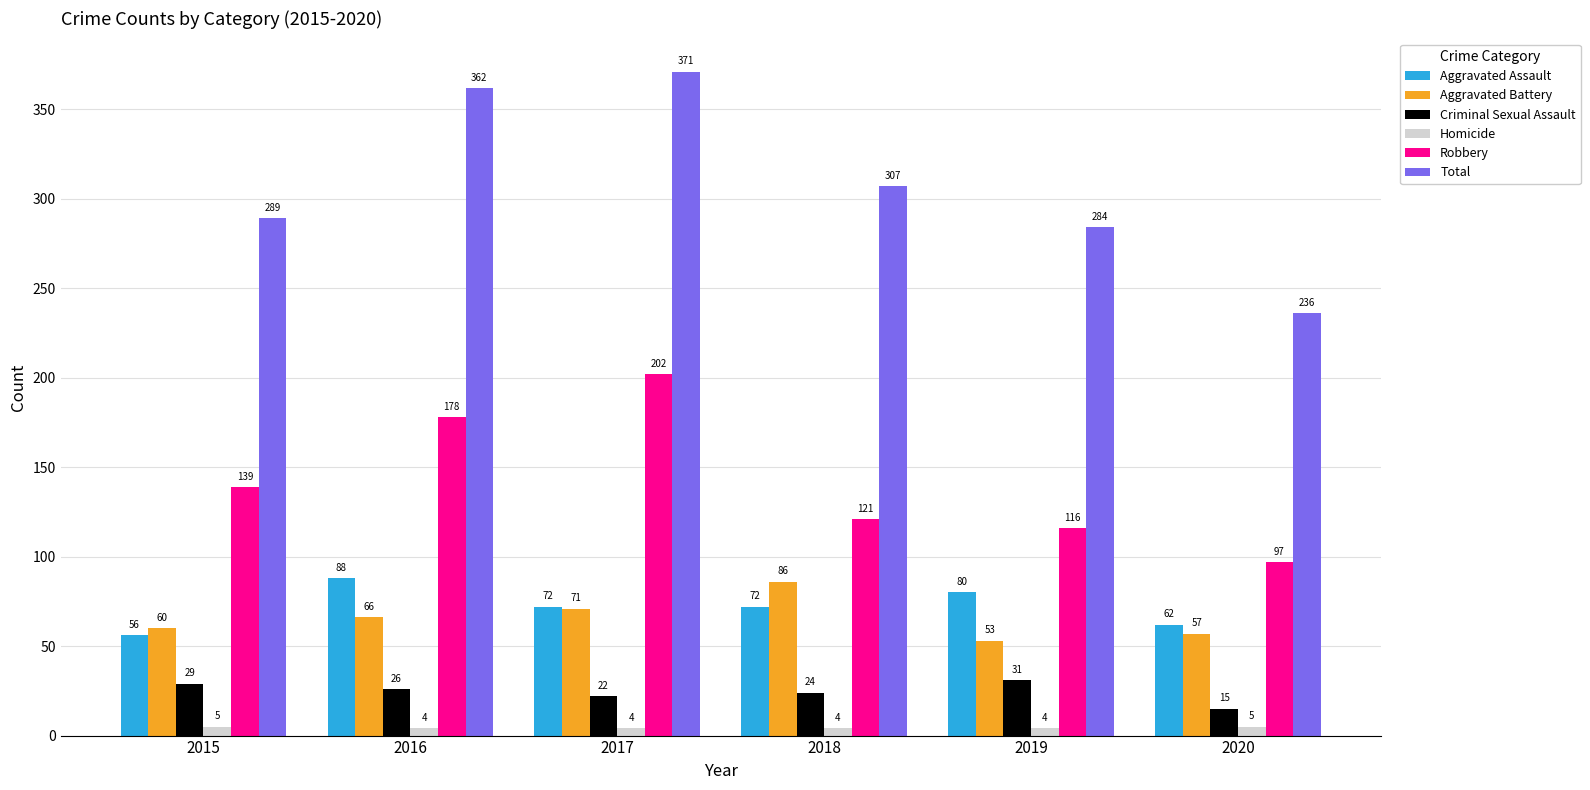

Rank the series at 2017 from lowest to highest value.

Homicide, Criminal Sexual Assault, Aggravated Battery, Aggravated Assault, Robbery, Total